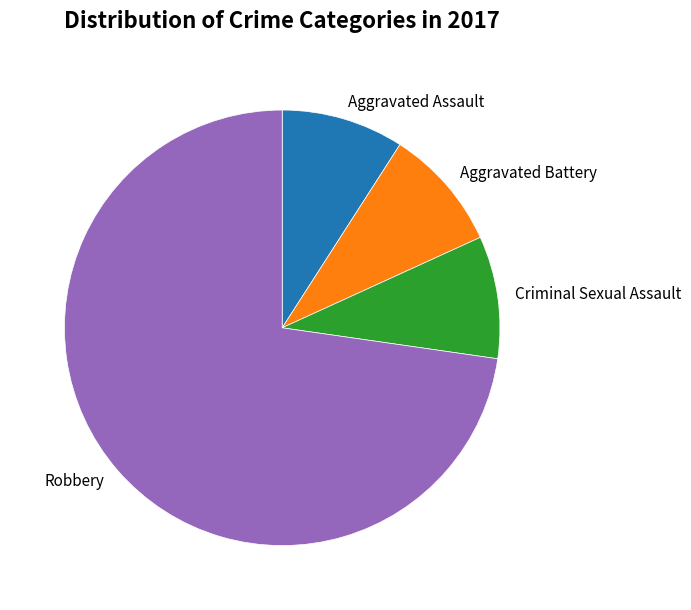

Is the sum of Aggravated Assault and Robbery greater than half?

Yes